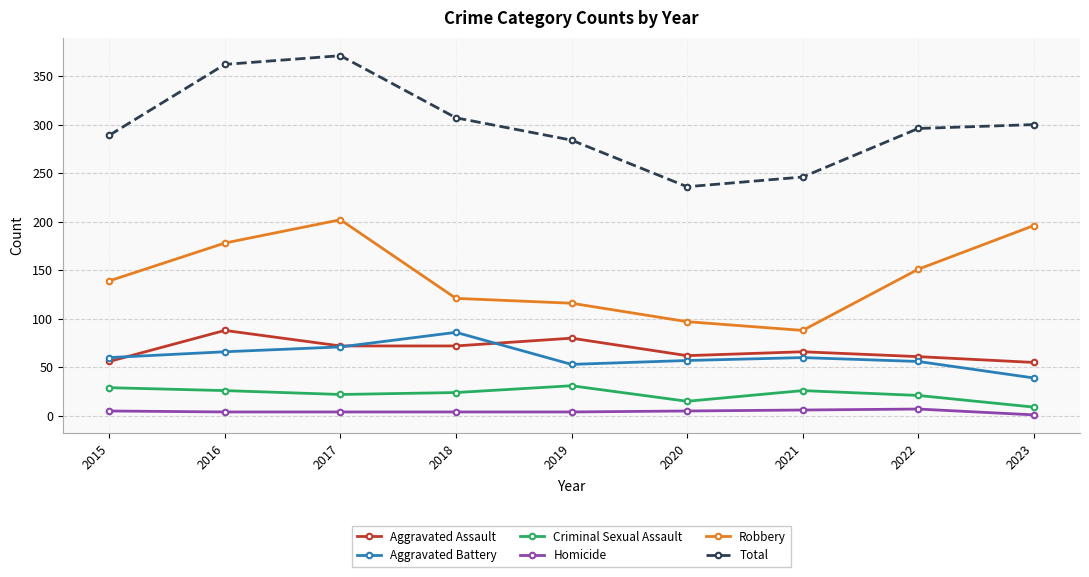

What is the greatest value displayed?

371